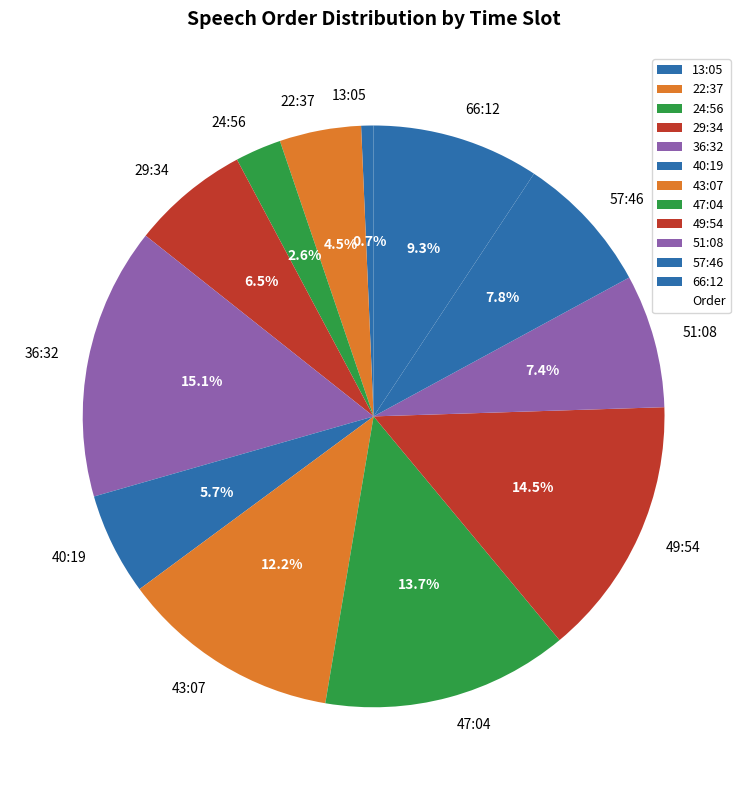

Which category has the biggest portion of the pie?

36:32